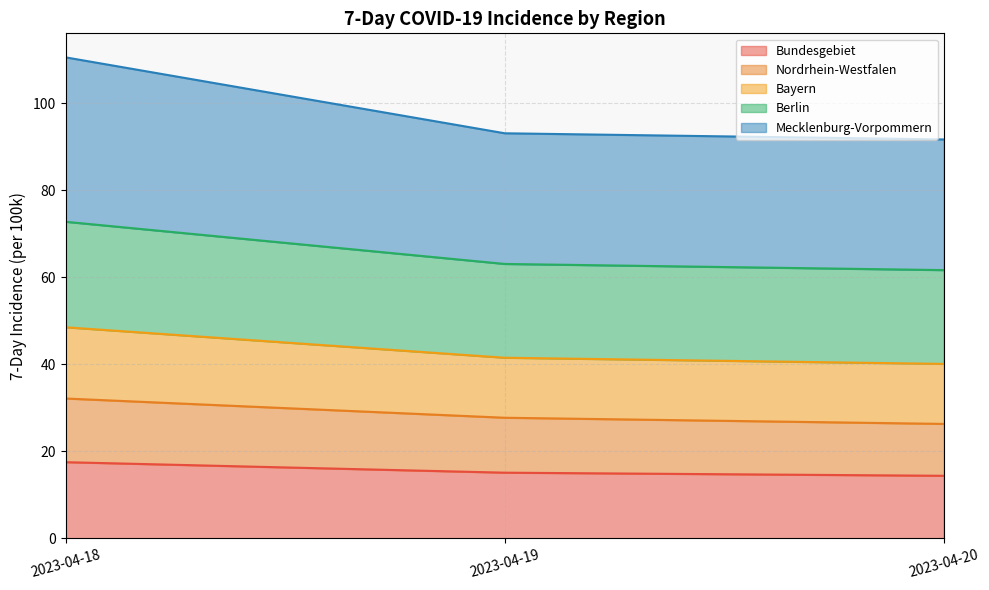

True or false: Bundesgebiet has a value of 27.2 at 2023-04-18.

False